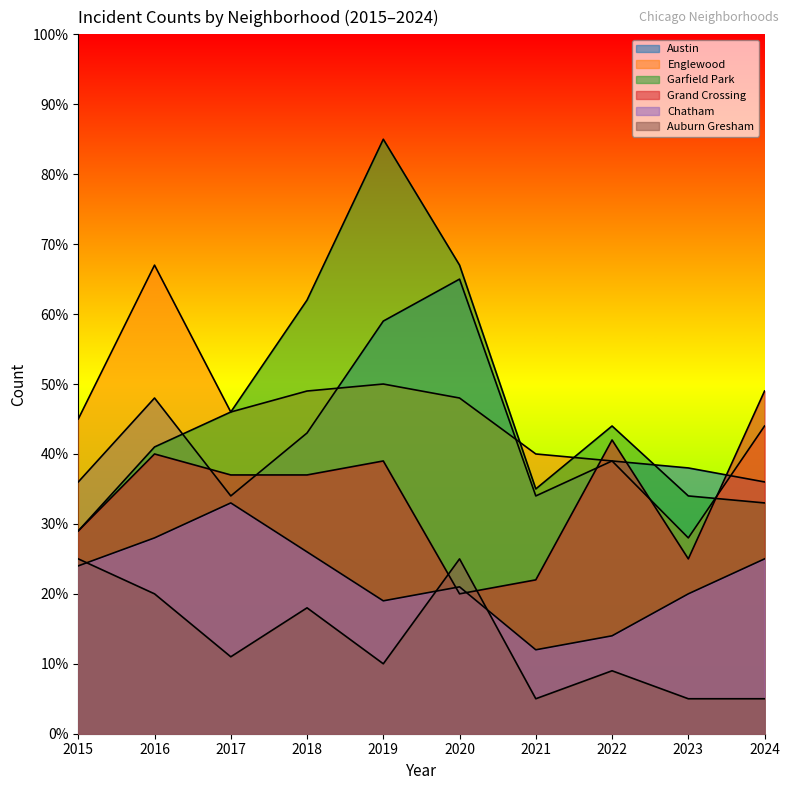

At which label is Englewood closest to 47?

2017